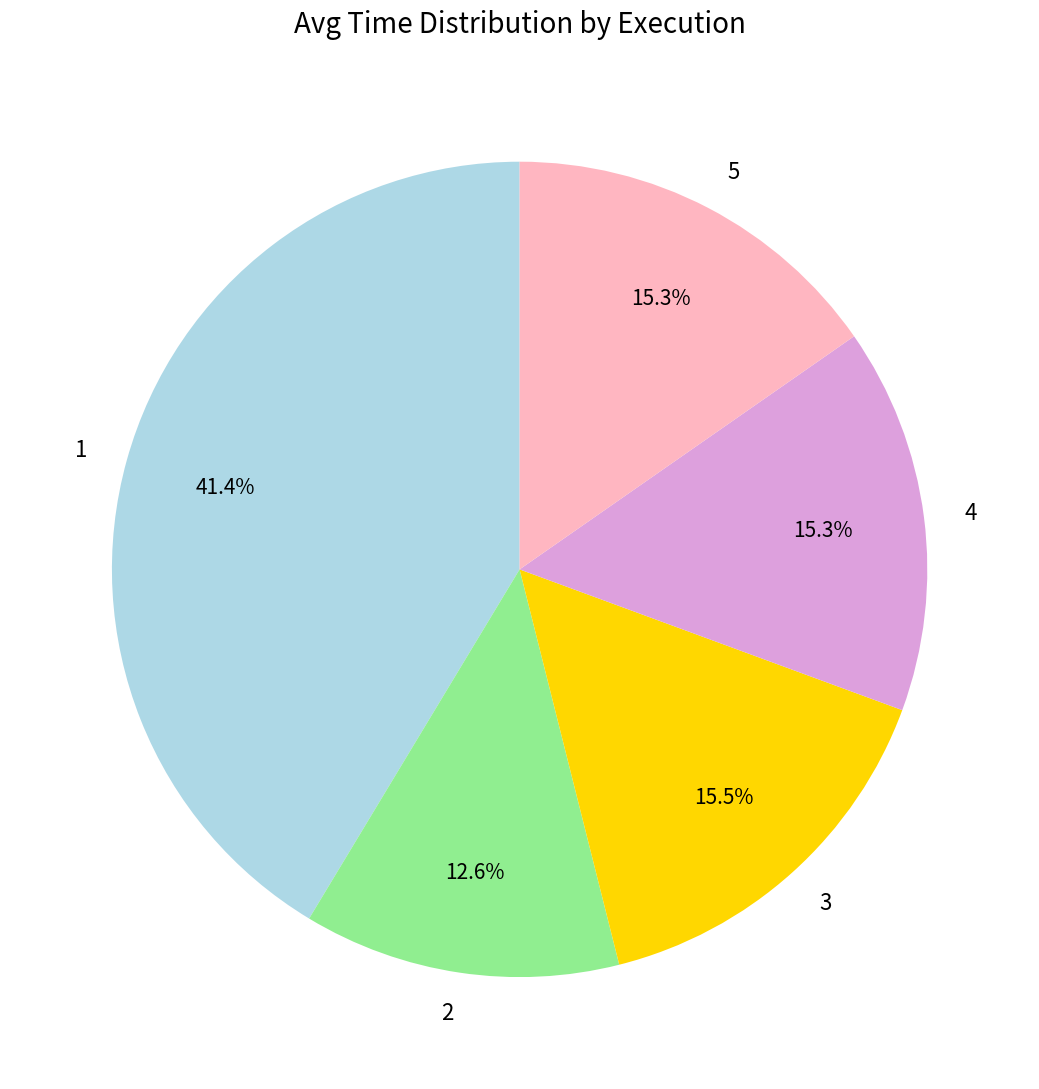

Does 1 represent more than half of the total?

No